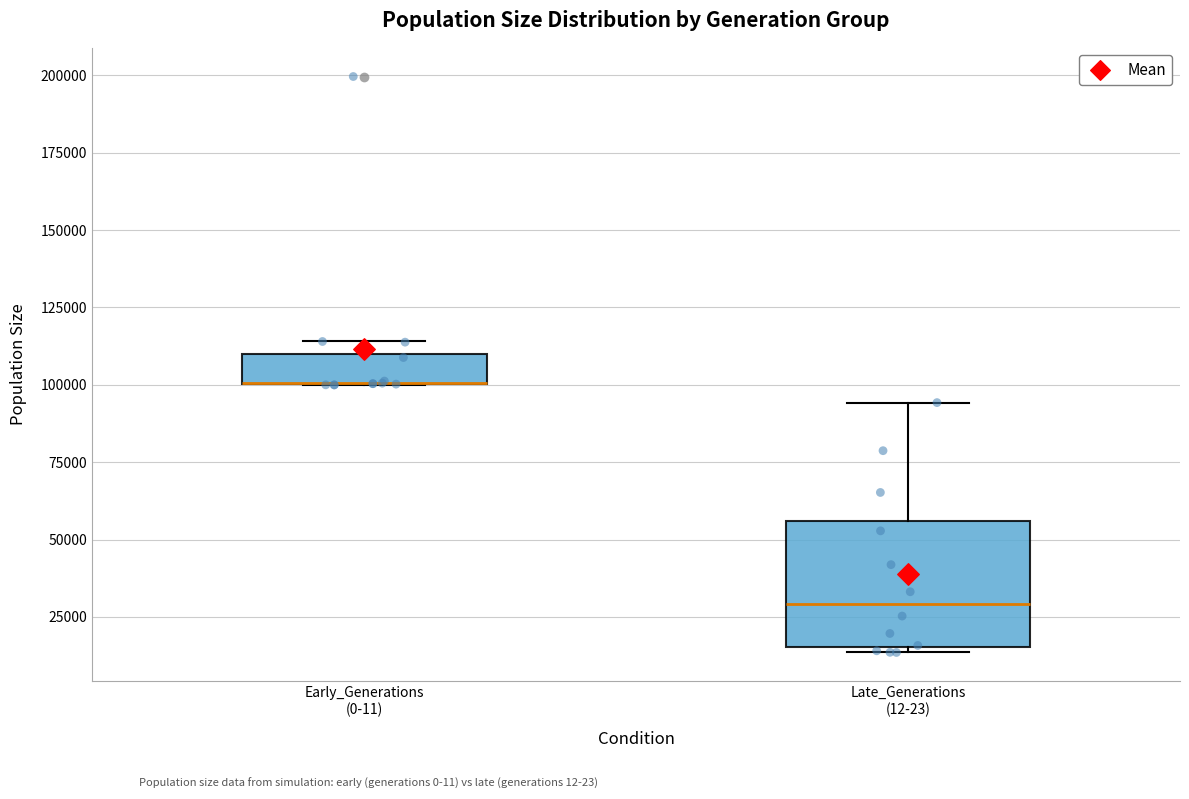

Reading left to right, transcribe this box plot: for each box, give where its median line is, the range the box spans, and where its two whiskers end, as read against the y-axis. The values are not printed on the chart, so give them approximately, as read against the axis.

Early_Generations (0-11): median 100000 (drawn on the box's lower edge), box 100000 to 110000, whiskers 100000 to 115000
Late_Generations (12-23): median 30000, box 15000 to 55000, whiskers 15000 (just below the box's lower edge) to 95000